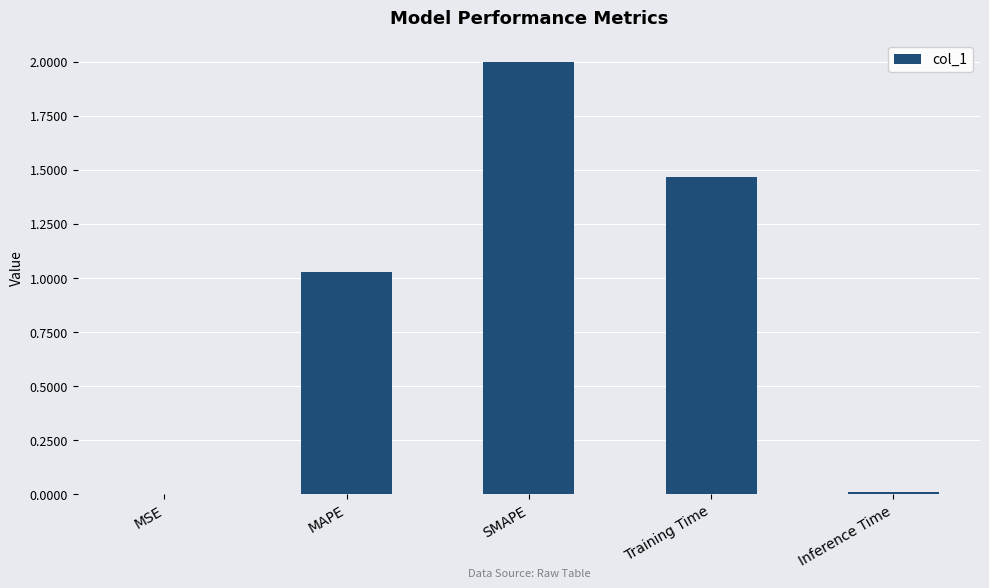

What is the sum of all values?

4.5